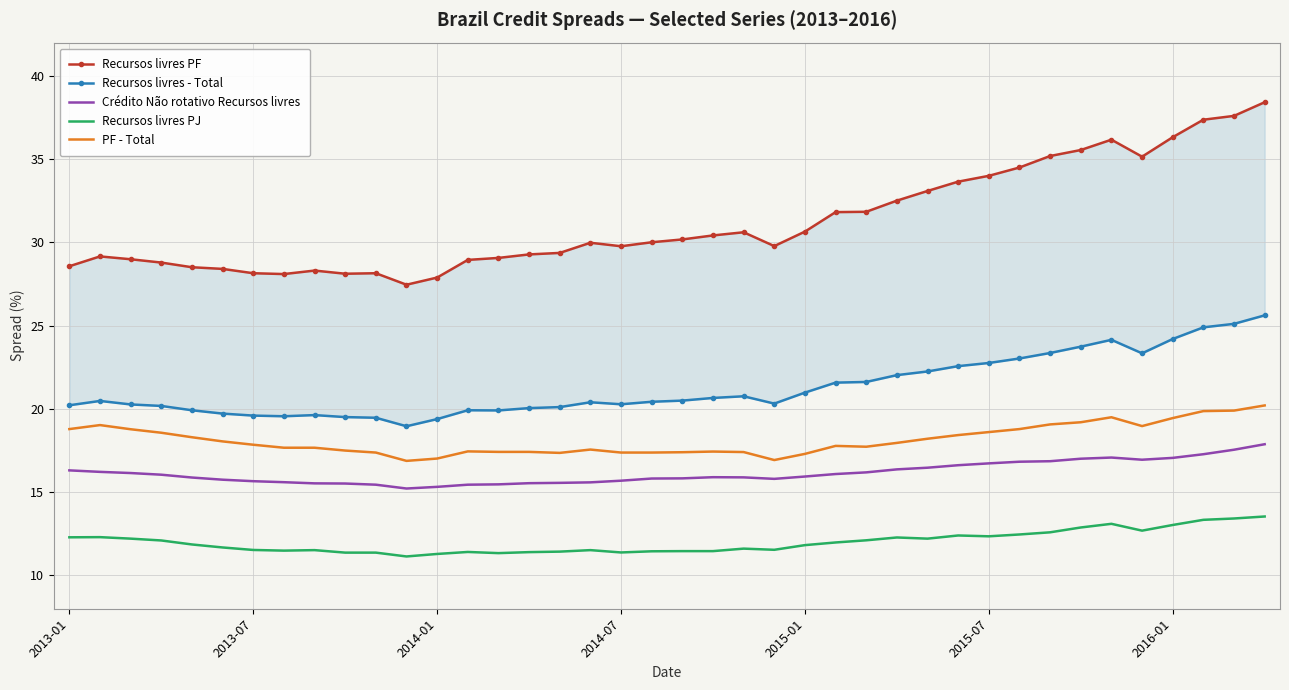

What is the maximum value shown in the chart?

38.4